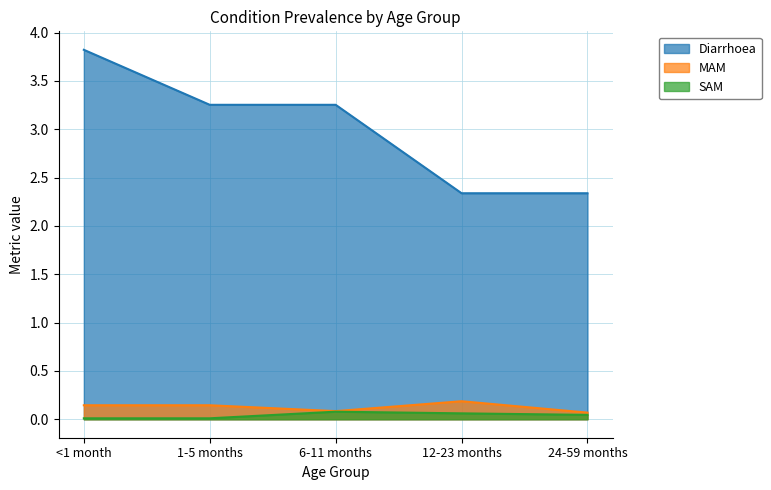

True or false: Diarrhoea and SAM cross at least once.

False